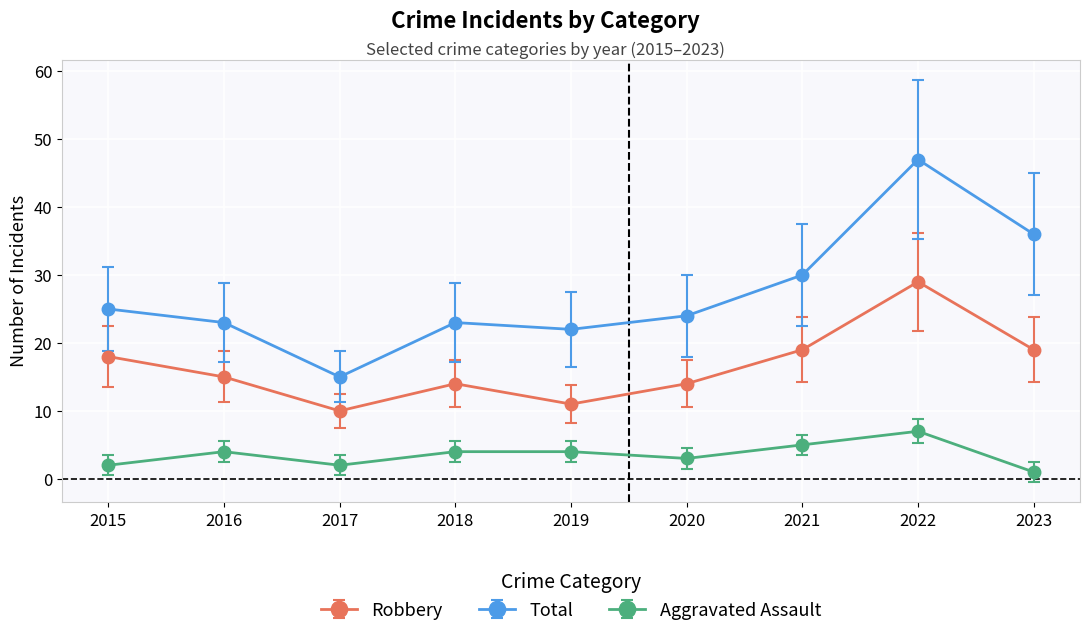

What is the total value across all series at 2019?

37